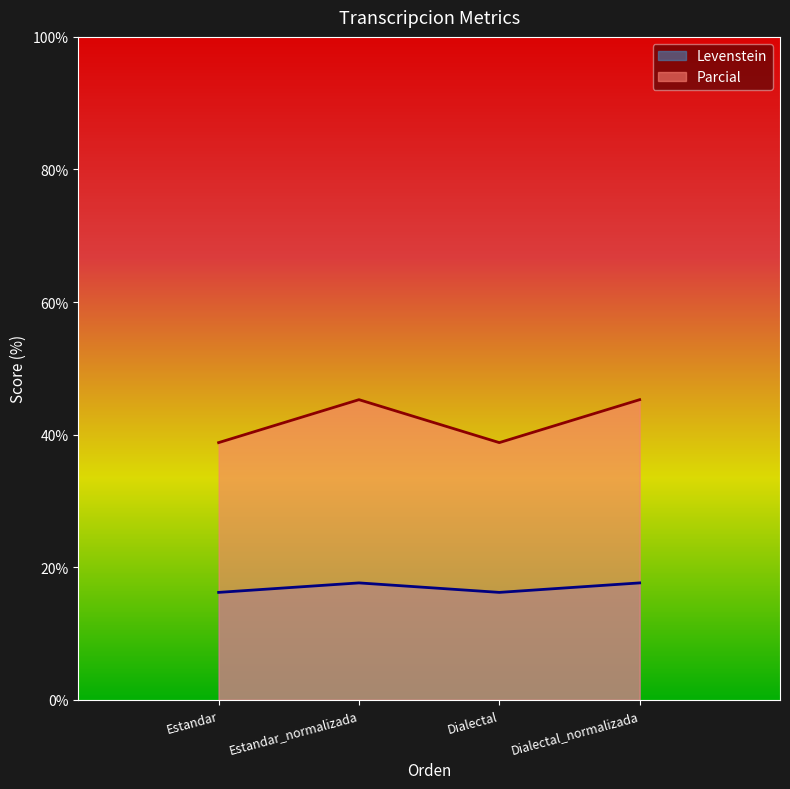

Is the value of Parcial at Estandar greater than the value of Levenstein at Estandar_normalizada?

Yes